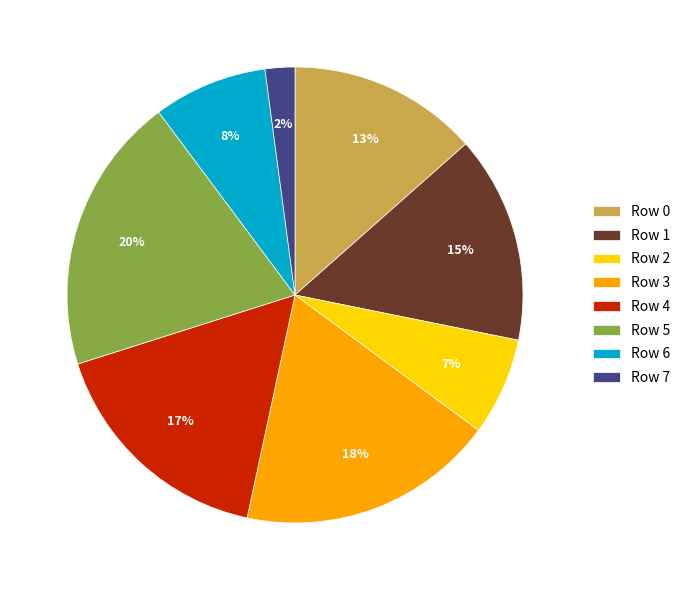

Is there a majority slice in this chart?

No